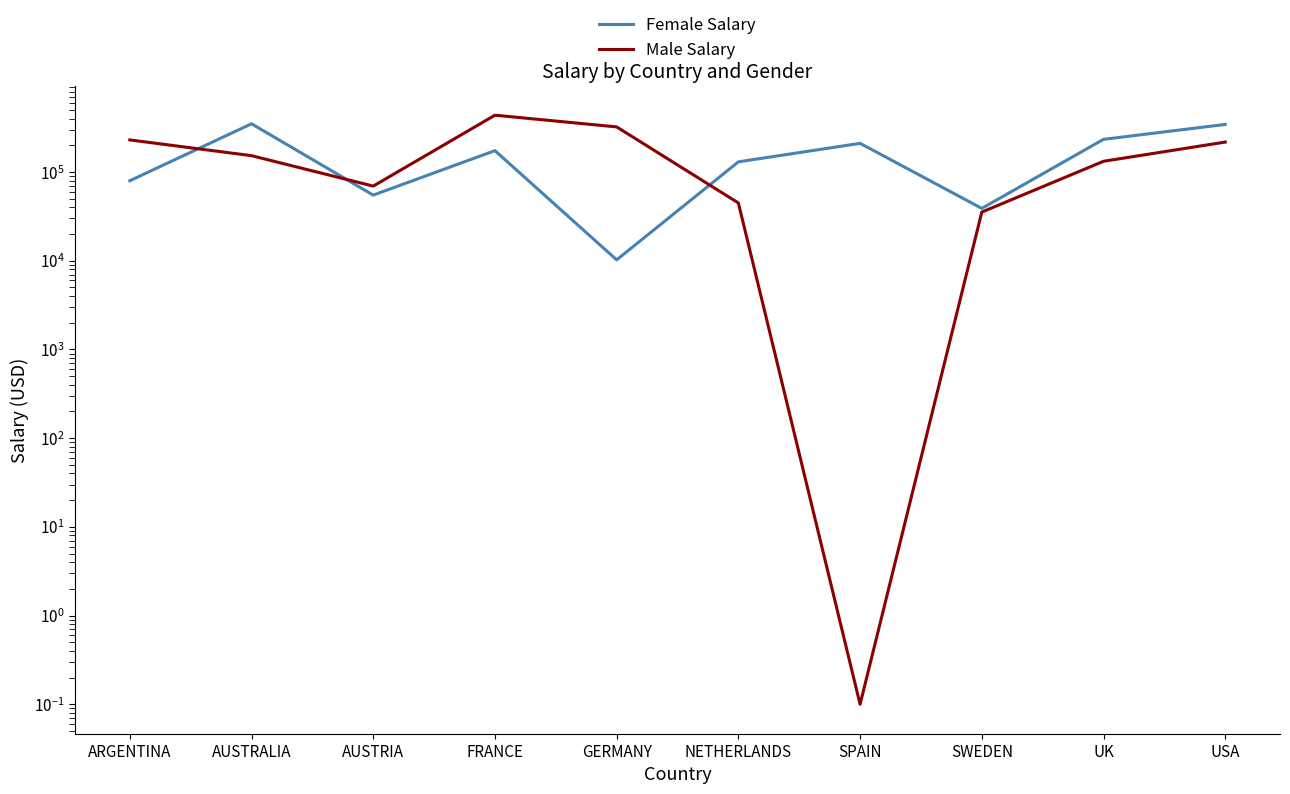

In Male Salary, how many points are lower than both neighbors (excluding endpoints)?

2